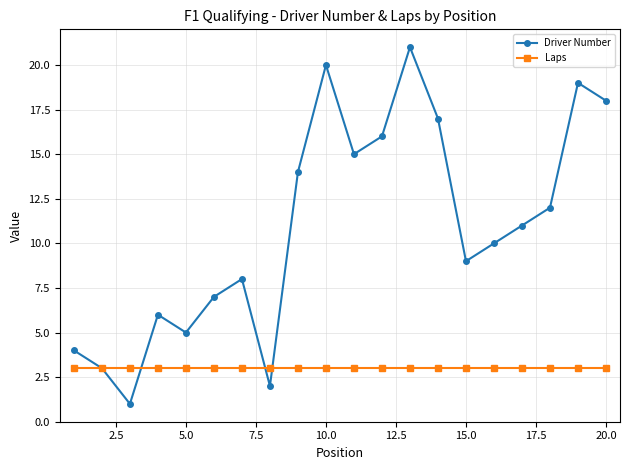

How many values in the Driver Number series are below 11?

10